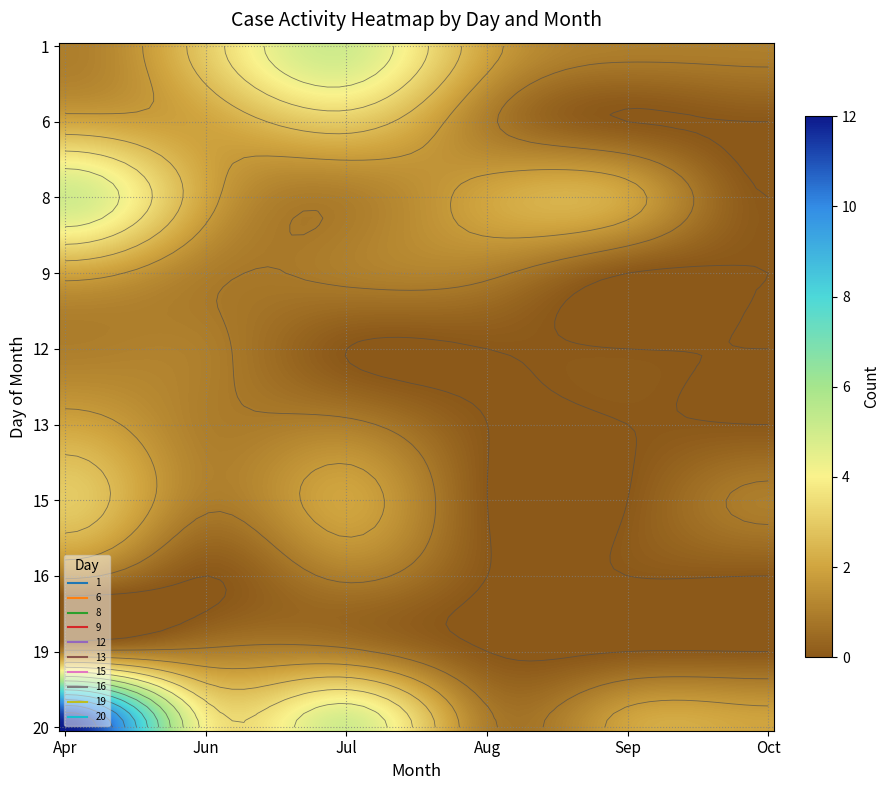

At which label does 15 first exceed 1?

Apr